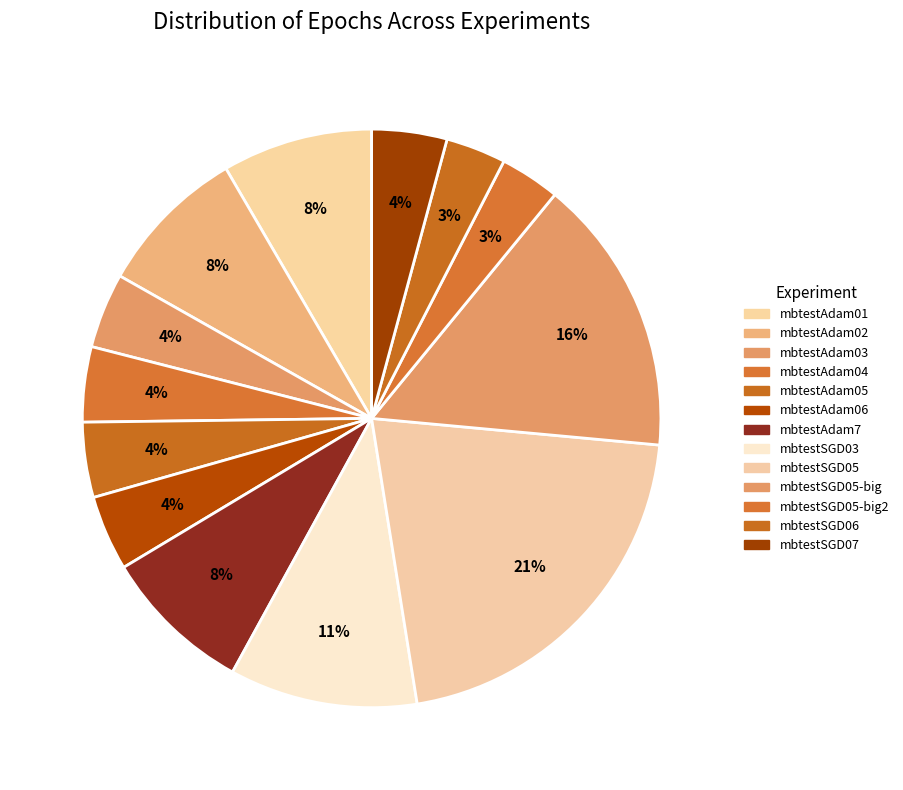

How many slices are in this pie chart?

13